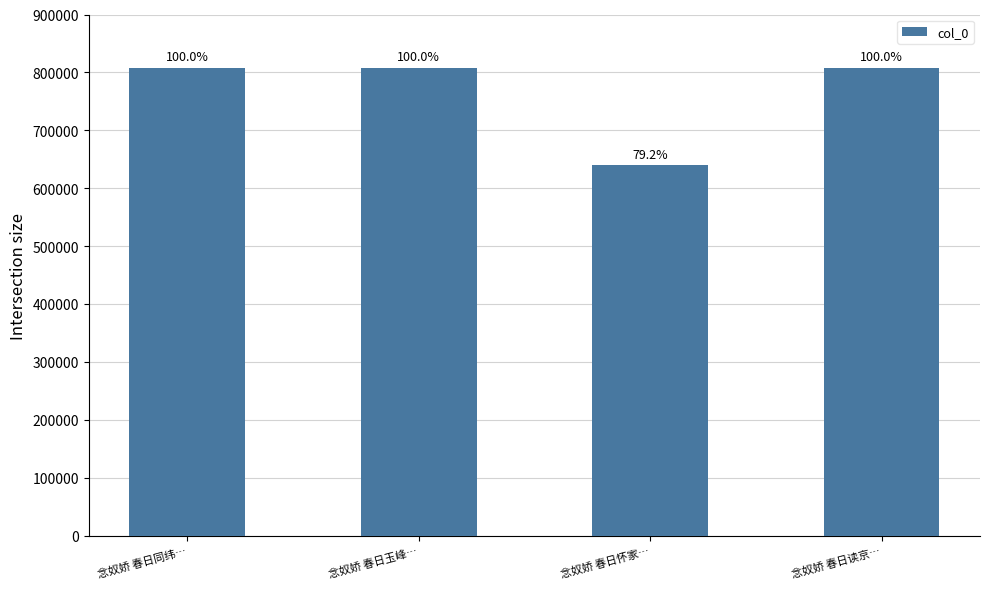

Does the chart contain any negative values?

No